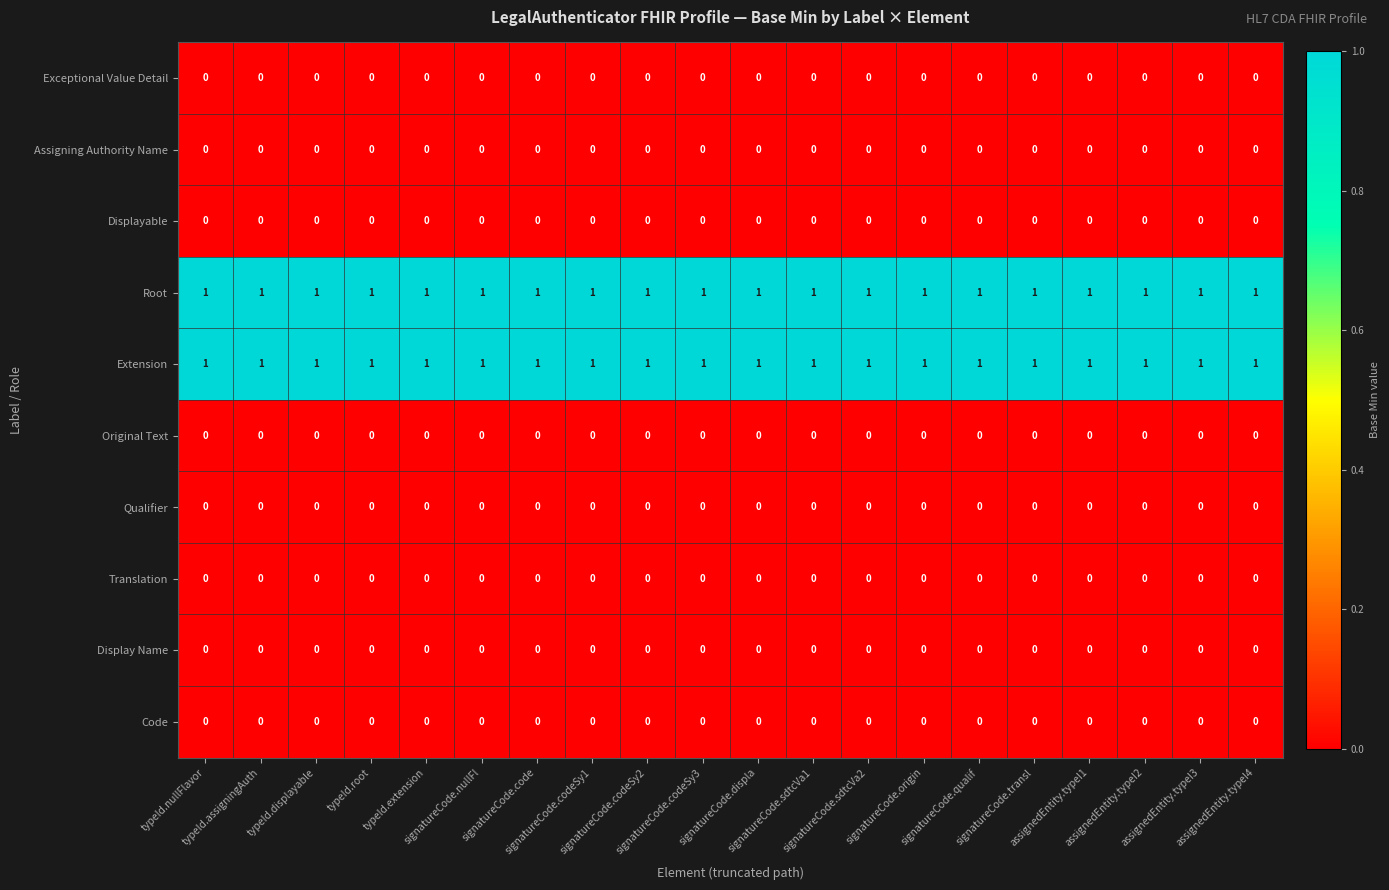

Reading left to right, what are all the values shown in this chart?

Exceptional Value Detail: typeId.nullFlavor=0	typeId.assigningAuth=0	typeId.displayable=0	typeId.root=0	typeId.extension=0	signatureCode.nullFl=0	signatureCode.code=0	signatureCode.codeSy1=0	signatureCode.codeSy2=0	signatureCode.codeSy3=0	signatureCode.displa=0	signatureCode.sdtcVa1=0	signatureCode.sdtcVa2=0	signatureCode.origin=0	signatureCode.qualif=0	signatureCode.transl=0	assignedEntity.typeI1=0	assignedEntity.typeI2=0	assignedEntity.typeI3=0	assignedEntity.typeI4=0
Assigning Authority Name: typeId.nullFlavor=0	typeId.assigningAuth=0	typeId.displayable=0	typeId.root=0	typeId.extension=0	signatureCode.nullFl=0	signatureCode.code=0	signatureCode.codeSy1=0	signatureCode.codeSy2=0	signatureCode.codeSy3=0	signatureCode.displa=0	signatureCode.sdtcVa1=0	signatureCode.sdtcVa2=0	signatureCode.origin=0	signatureCode.qualif=0	signatureCode.transl=0	assignedEntity.typeI1=0	assignedEntity.typeI2=0	assignedEntity.typeI3=0	assignedEntity.typeI4=0
Displayable: typeId.nullFlavor=0	typeId.assigningAuth=0	typeId.displayable=0	typeId.root=0	typeId.extension=0	signatureCode.nullFl=0	signatureCode.code=0	signatureCode.codeSy1=0	signatureCode.codeSy2=0	signatureCode.codeSy3=0	signatureCode.displa=0	signatureCode.sdtcVa1=0	signatureCode.sdtcVa2=0	signatureCode.origin=0	signatureCode.qualif=0	signatureCode.transl=0	assignedEntity.typeI1=0	assignedEntity.typeI2=0	assignedEntity.typeI3=0	assignedEntity.typeI4=0
Root: typeId.nullFlavor=1	typeId.assigningAuth=1	typeId.displayable=1	typeId.root=1	typeId.extension=1	signatureCode.nullFl=1	signatureCode.code=1	signatureCode.codeSy1=1	signatureCode.codeSy2=1	signatureCode.codeSy3=1	signatureCode.displa=1	signatureCode.sdtcVa1=1	signatureCode.sdtcVa2=1	signatureCode.origin=1	signatureCode.qualif=1	signatureCode.transl=1	assignedEntity.typeI1=1	assignedEntity.typeI2=1	assignedEntity.typeI3=1	assignedEntity.typeI4=1
Extension: typeId.nullFlavor=1	typeId.assigningAuth=1	typeId.displayable=1	typeId.root=1	typeId.extension=1	signatureCode.nullFl=1	signatureCode.code=1	signatureCode.codeSy1=1	signatureCode.codeSy2=1	signatureCode.codeSy3=1	signatureCode.displa=1	signatureCode.sdtcVa1=1	signatureCode.sdtcVa2=1	signatureCode.origin=1	signatureCode.qualif=1	signatureCode.transl=1	assignedEntity.typeI1=1	assignedEntity.typeI2=1	assignedEntity.typeI3=1	assignedEntity.typeI4=1
Original Text: typeId.nullFlavor=0	typeId.assigningAuth=0	typeId.displayable=0	typeId.root=0	typeId.extension=0	signatureCode.nullFl=0	signatureCode.code=0	signatureCode.codeSy1=0	signatureCode.codeSy2=0	signatureCode.codeSy3=0	signatureCode.displa=0	signatureCode.sdtcVa1=0	signatureCode.sdtcVa2=0	signatureCode.origin=0	signatureCode.qualif=0	signatureCode.transl=0	assignedEntity.typeI1=0	assignedEntity.typeI2=0	assignedEntity.typeI3=0	assignedEntity.typeI4=0
Qualifier: typeId.nullFlavor=0	typeId.assigningAuth=0	typeId.displayable=0	typeId.root=0	typeId.extension=0	signatureCode.nullFl=0	signatureCode.code=0	signatureCode.codeSy1=0	signatureCode.codeSy2=0	signatureCode.codeSy3=0	signatureCode.displa=0	signatureCode.sdtcVa1=0	signatureCode.sdtcVa2=0	signatureCode.origin=0	signatureCode.qualif=0	signatureCode.transl=0	assignedEntity.typeI1=0	assignedEntity.typeI2=0	assignedEntity.typeI3=0	assignedEntity.typeI4=0
Translation: typeId.nullFlavor=0	typeId.assigningAuth=0	typeId.displayable=0	typeId.root=0	typeId.extension=0	signatureCode.nullFl=0	signatureCode.code=0	signatureCode.codeSy1=0	signatureCode.codeSy2=0	signatureCode.codeSy3=0	signatureCode.displa=0	signatureCode.sdtcVa1=0	signatureCode.sdtcVa2=0	signatureCode.origin=0	signatureCode.qualif=0	signatureCode.transl=0	assignedEntity.typeI1=0	assignedEntity.typeI2=0	assignedEntity.typeI3=0	assignedEntity.typeI4=0
Display Name: typeId.nullFlavor=0	typeId.assigningAuth=0	typeId.displayable=0	typeId.root=0	typeId.extension=0	signatureCode.nullFl=0	signatureCode.code=0	signatureCode.codeSy1=0	signatureCode.codeSy2=0	signatureCode.codeSy3=0	signatureCode.displa=0	signatureCode.sdtcVa1=0	signatureCode.sdtcVa2=0	signatureCode.origin=0	signatureCode.qualif=0	signatureCode.transl=0	assignedEntity.typeI1=0	assignedEntity.typeI2=0	assignedEntity.typeI3=0	assignedEntity.typeI4=0
Code: typeId.nullFlavor=0	typeId.assigningAuth=0	typeId.displayable=0	typeId.root=0	typeId.extension=0	signatureCode.nullFl=0	signatureCode.code=0	signatureCode.codeSy1=0	signatureCode.codeSy2=0	signatureCode.codeSy3=0	signatureCode.displa=0	signatureCode.sdtcVa1=0	signatureCode.sdtcVa2=0	signatureCode.origin=0	signatureCode.qualif=0	signatureCode.transl=0	assignedEntity.typeI1=0	assignedEntity.typeI2=0	assignedEntity.typeI3=0	assignedEntity.typeI4=0